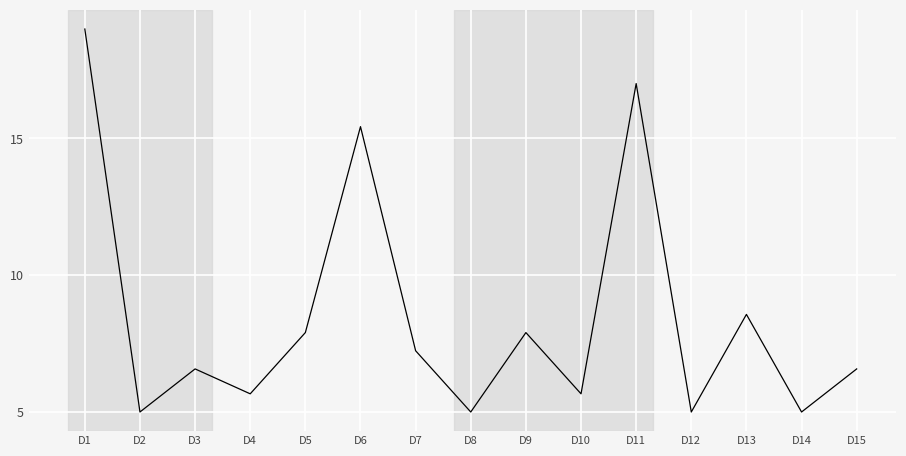

Where does the data first go above 6?

D1